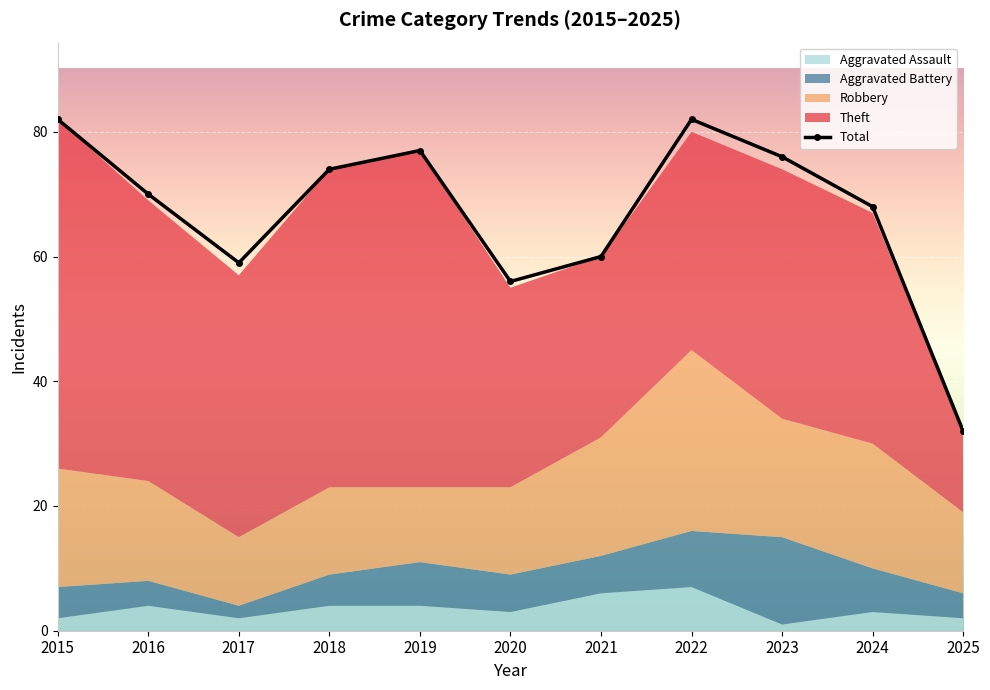

How many interior local peaks does the Theft series have?

2